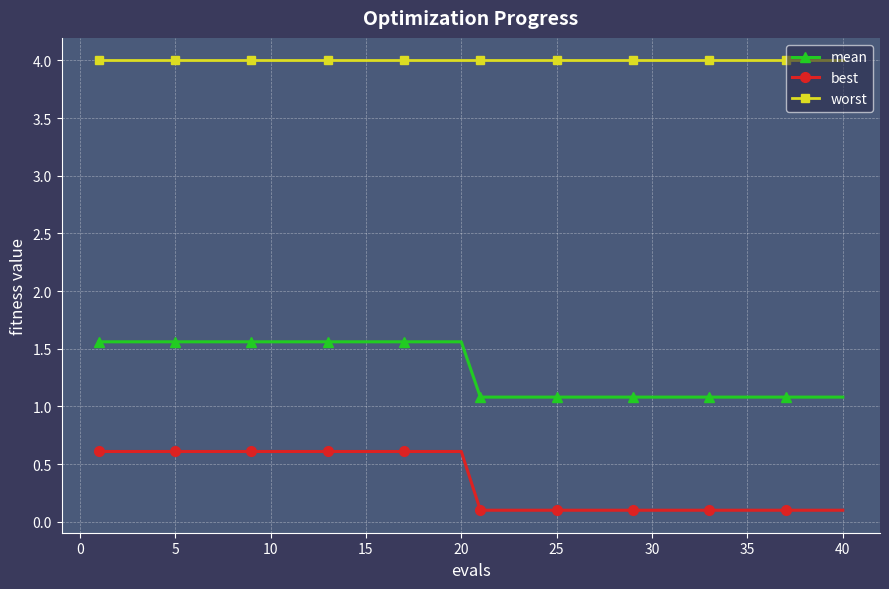

Rank the series by their maximum value, from highest to lowest.

worst, mean, best